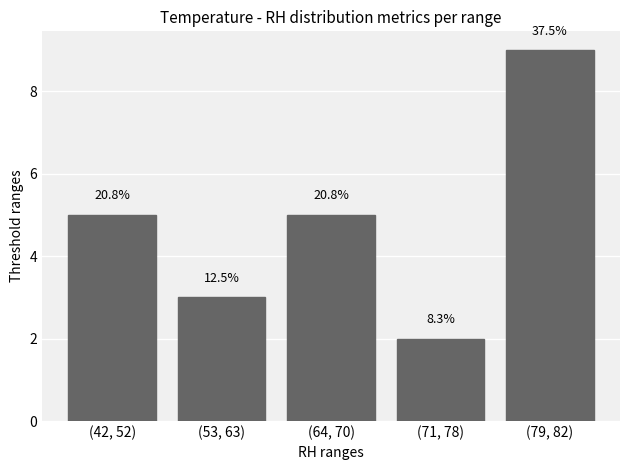

Reading left to right, what are all the values shown in this chart?

5	3	5	2	9